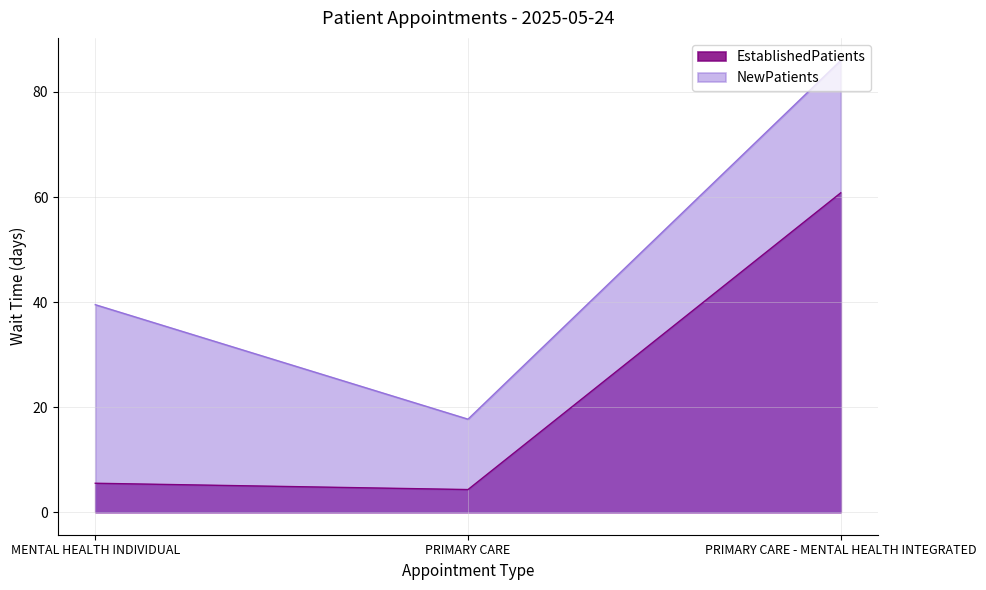

Where is NewPatients nearest to the value 51?

MENTAL HEALTH INDIVIDUAL